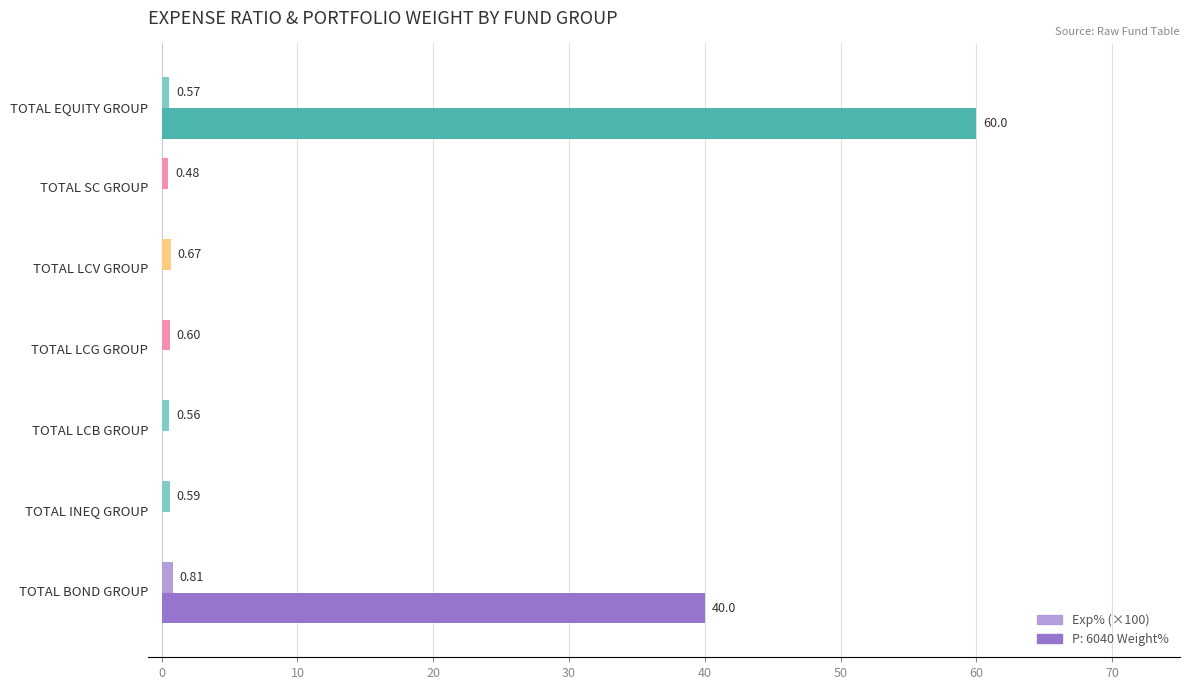

What is the sum of all P: 6040 Weight% values?

100.0